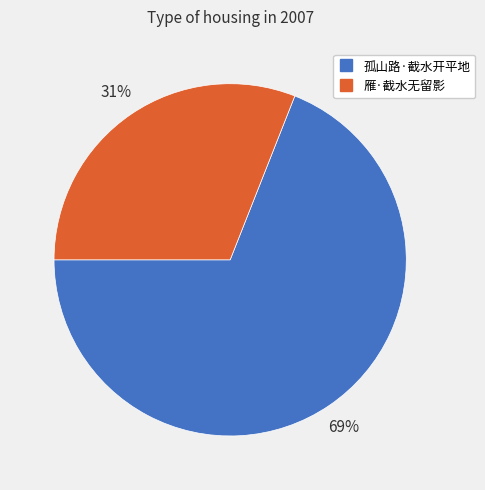

What is the majority slice?

孤山路·截水开平地